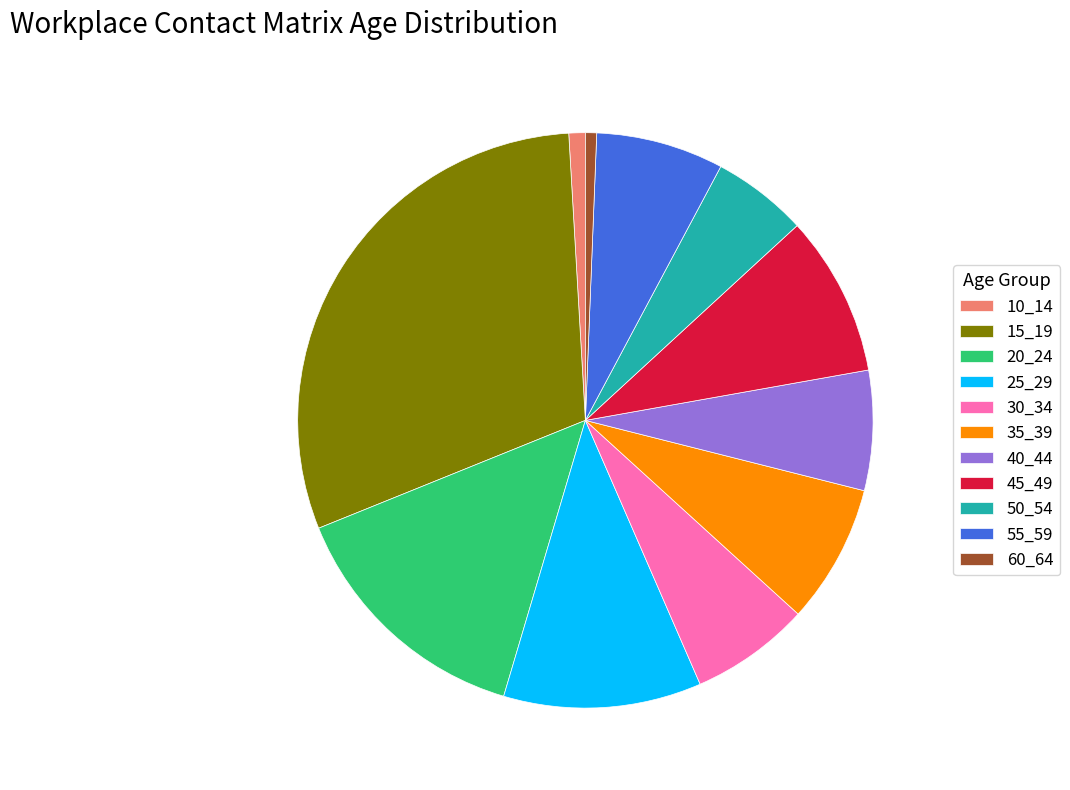

Does 60_64 account for over 50% of the chart?

No